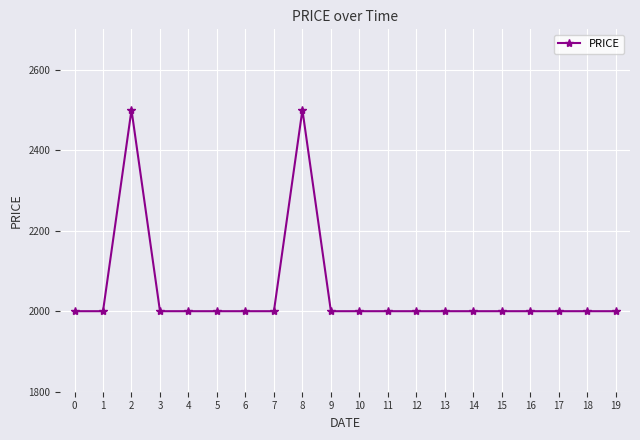

What is the value of the 15th point from the left?

2000